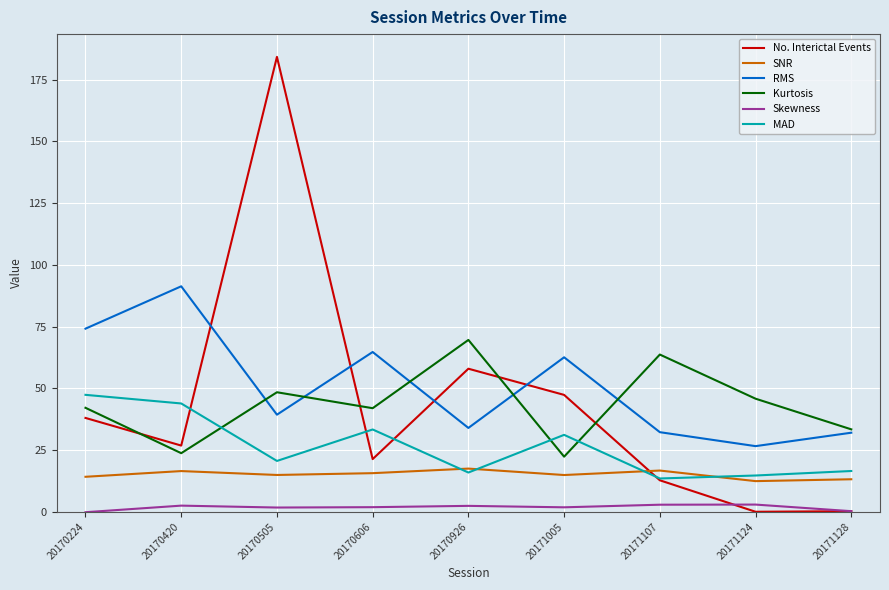

Which series has the largest range (max minus min)?

No. Interictal Events